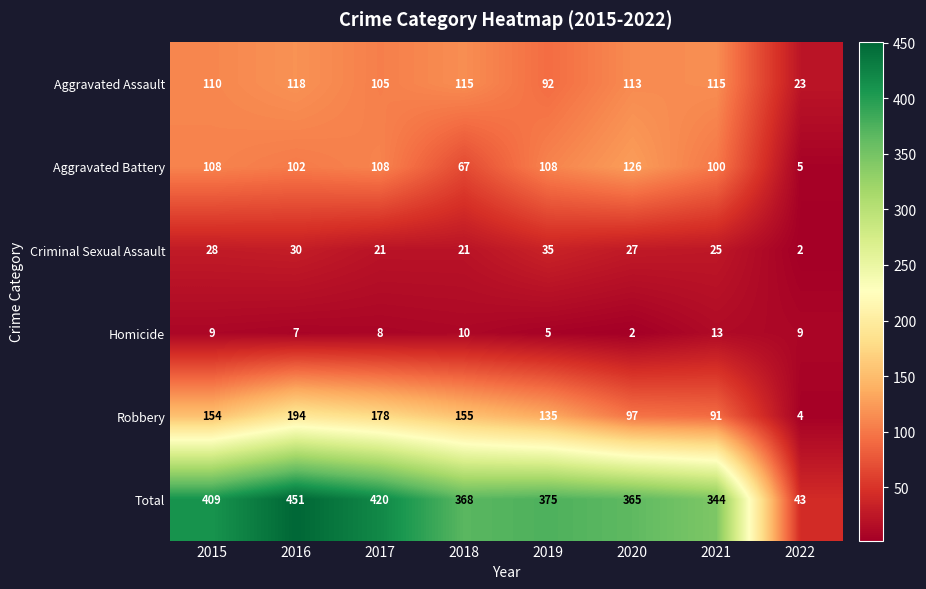

Is the value of Robbery at 2016 greater than the value of Criminal Sexual Assault at 2016?

Yes